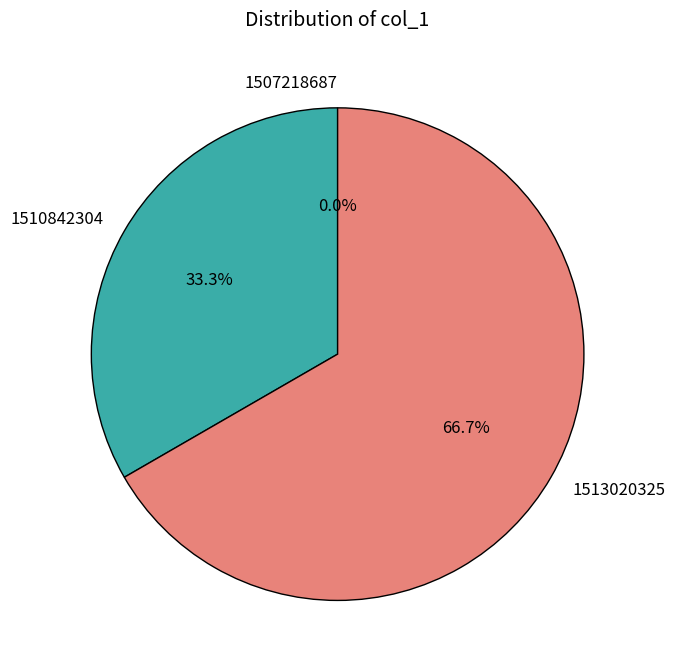

How much of the chart is everything except 1513020325?

33.3%